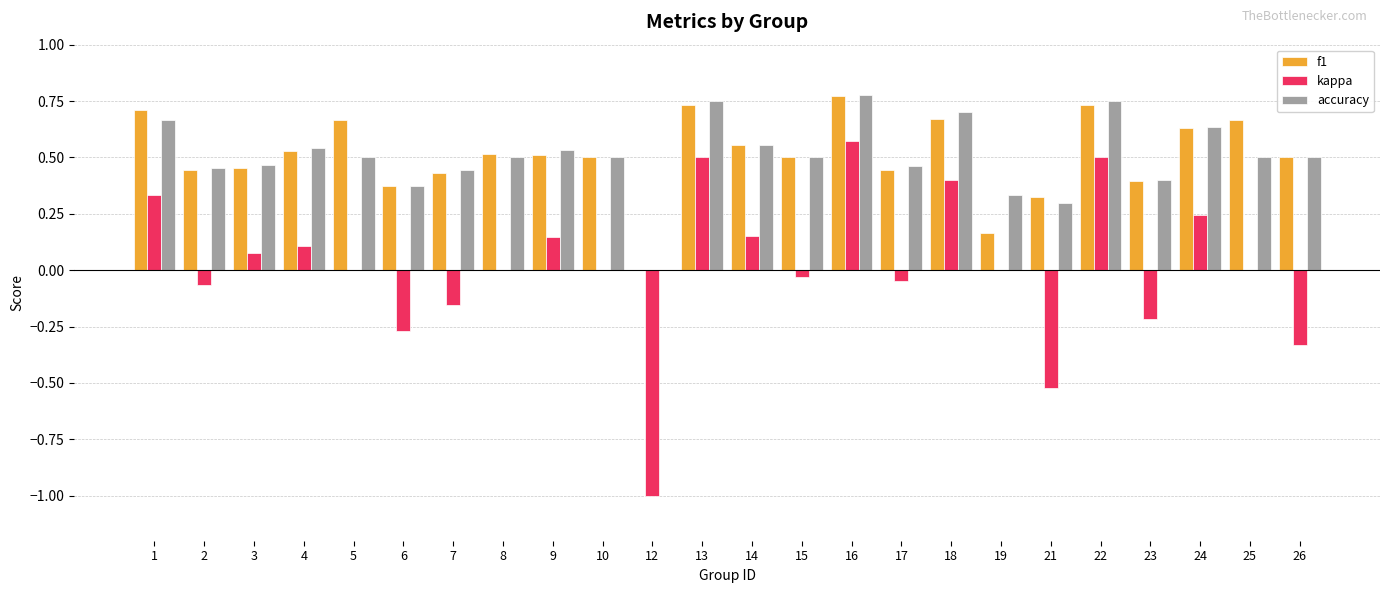

True or false: kappa has a value of -0.5 at 21.

True